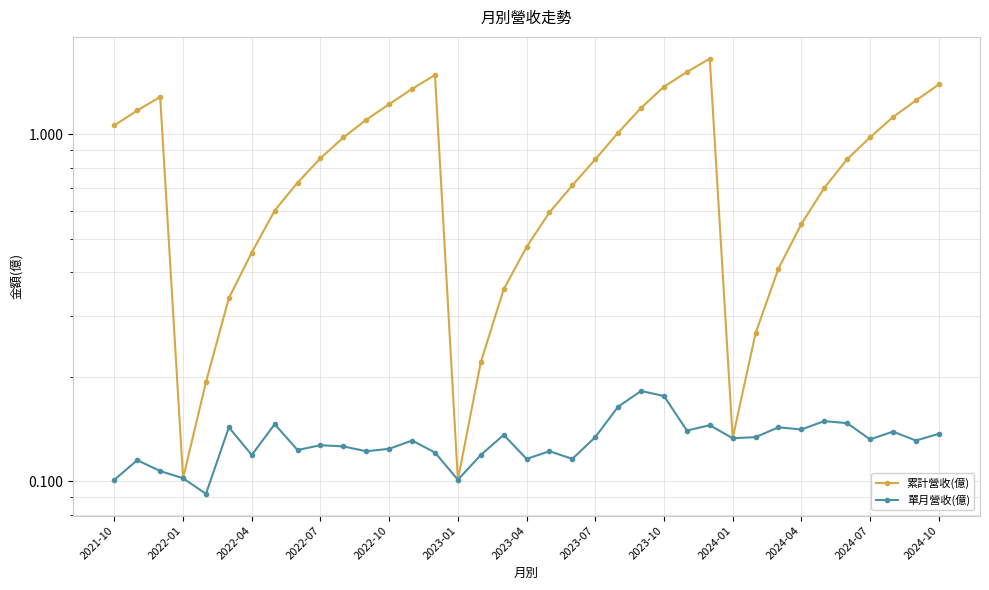

Rank the series at 2022-10 from highest to lowest value.

累計營收(億), 單月營收(億)